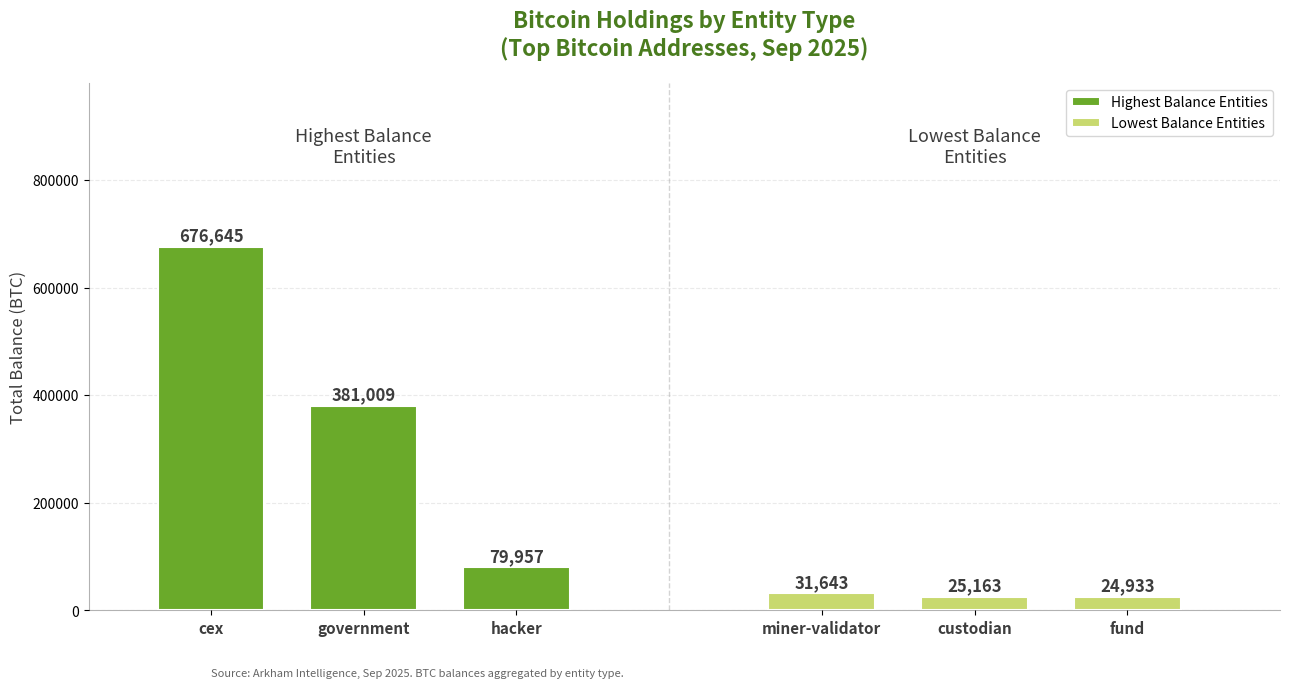

Reading left to right, list all the values displayed in this chart.

Highest Balance Entities: 676645.1	381008.9	79957.3
Lowest Balance Entities: 31643.4	25163.0	24932.7